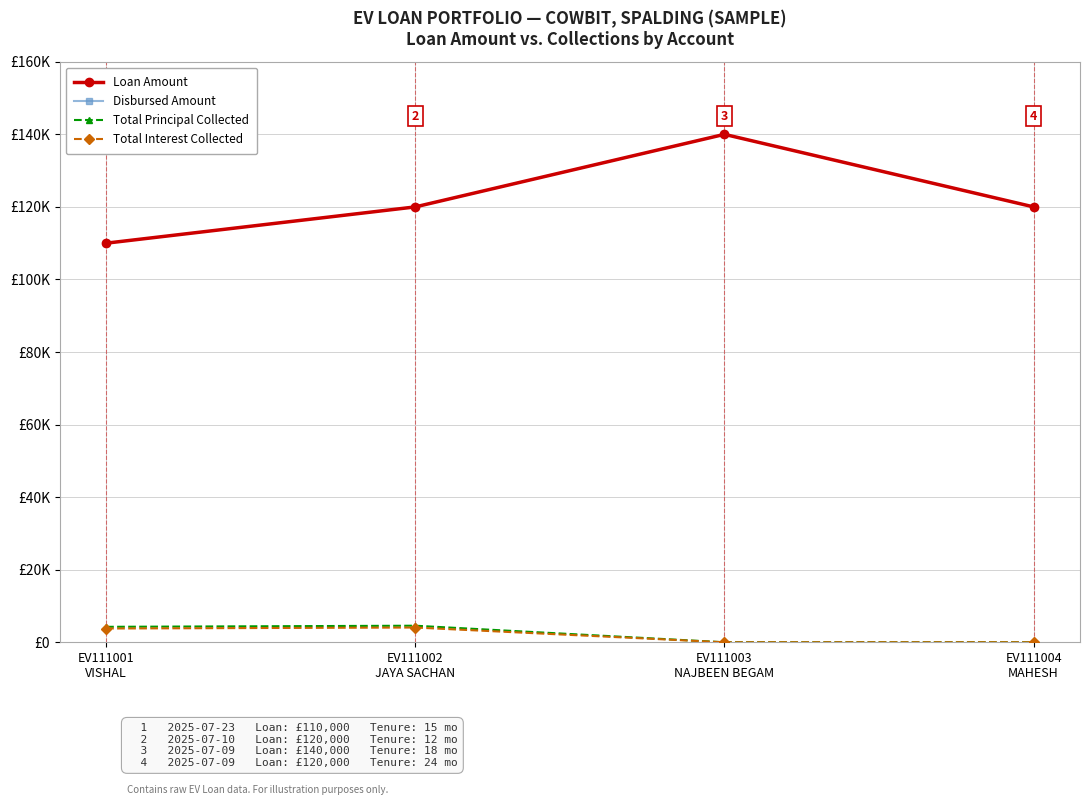

True or false: Loan Amount and Total Interest Collected intersect in this chart.

False